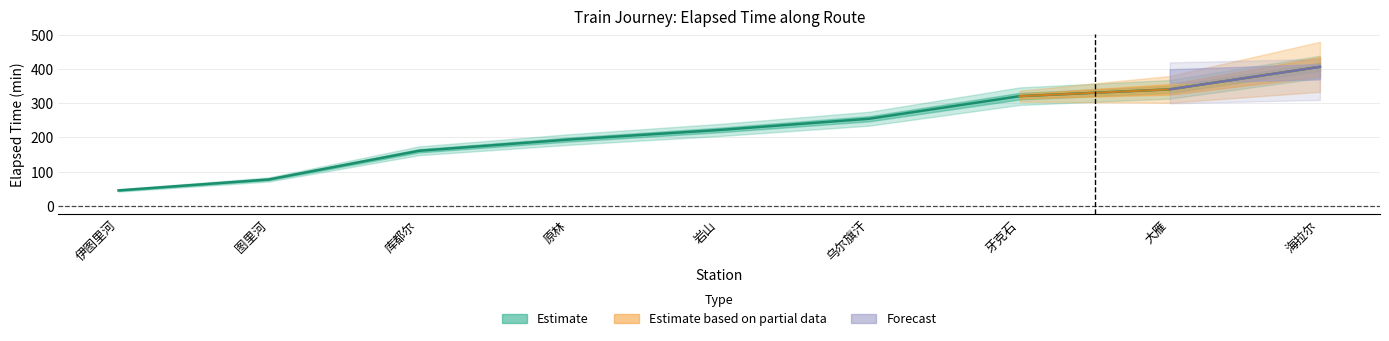

The value at 大雁 is 341. True or false?

True